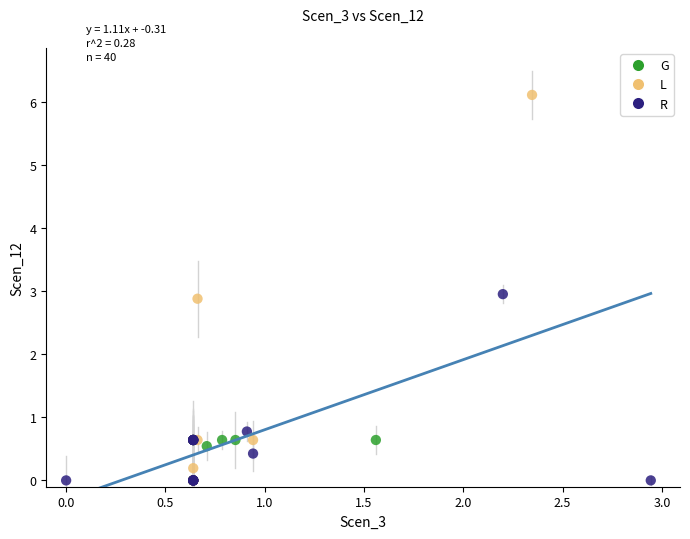

Which series contains the highest Y value?

L